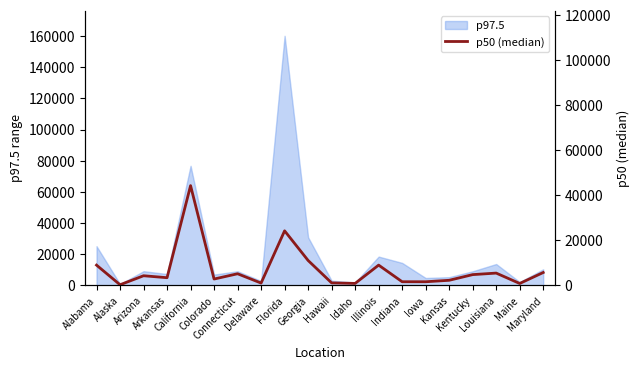

What is the label of the 8th point from the right?

Illinois